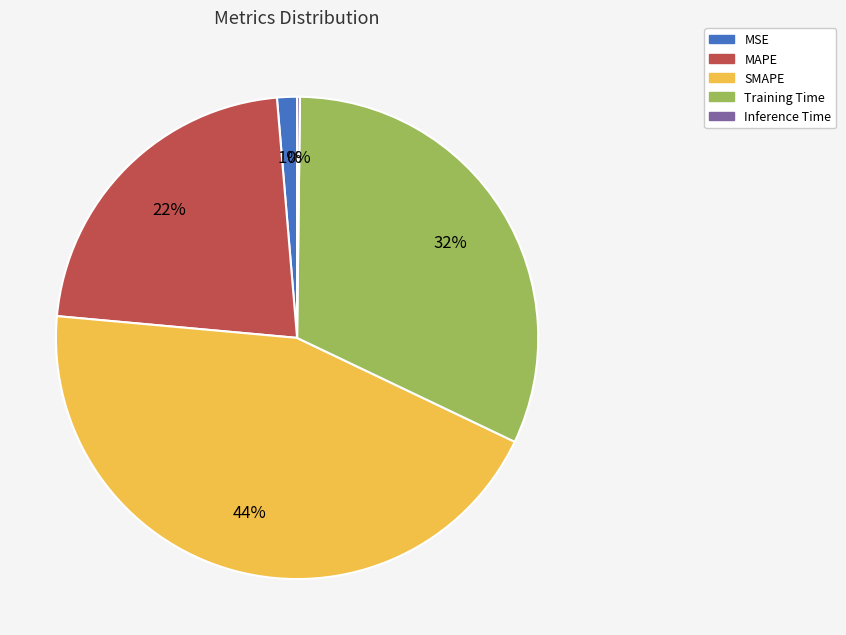

Which has a higher value, MAPE or SMAPE?

SMAPE